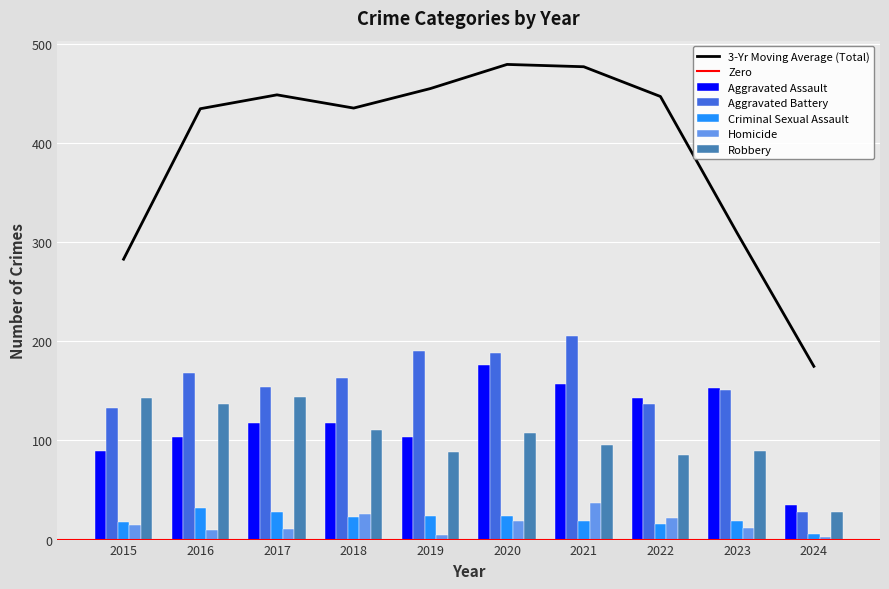

Which series has the largest total across all categories?

Aggravated Battery